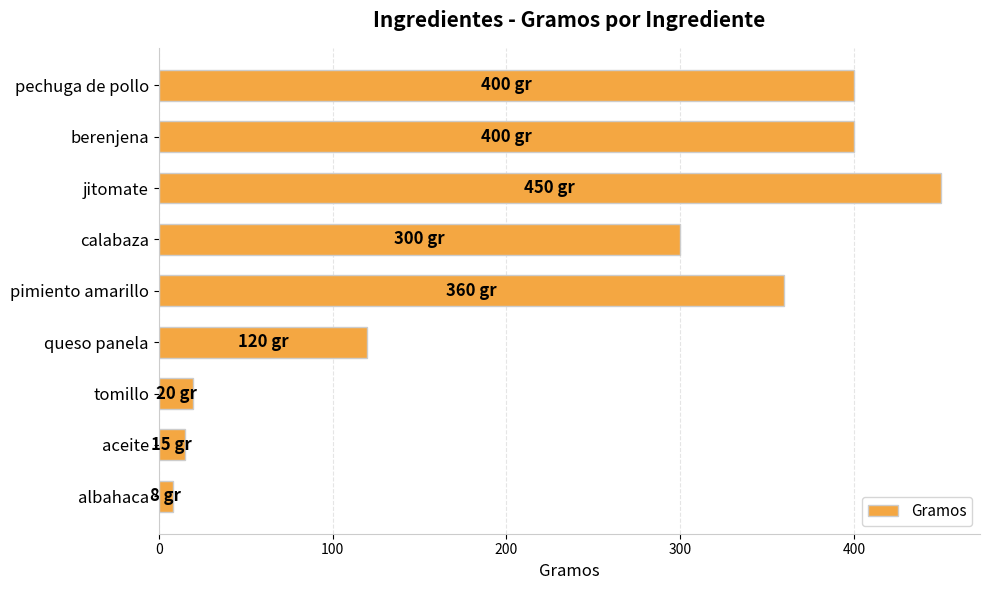

What is the label of the 4th bar from the bottom?

queso panela